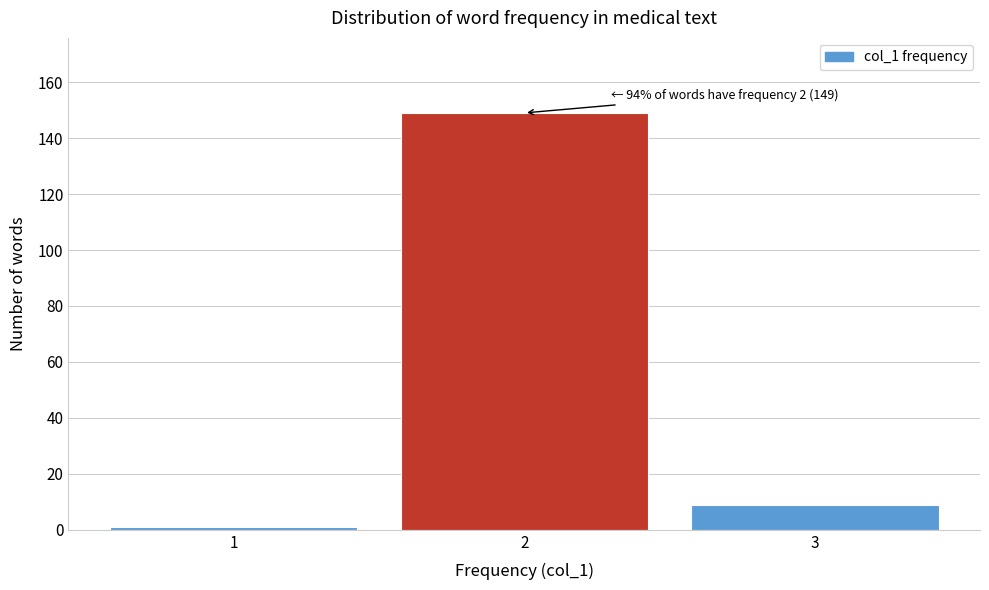

Reading right to left, transcribe all the data shown in this chart.

3=9	2=149	1=1